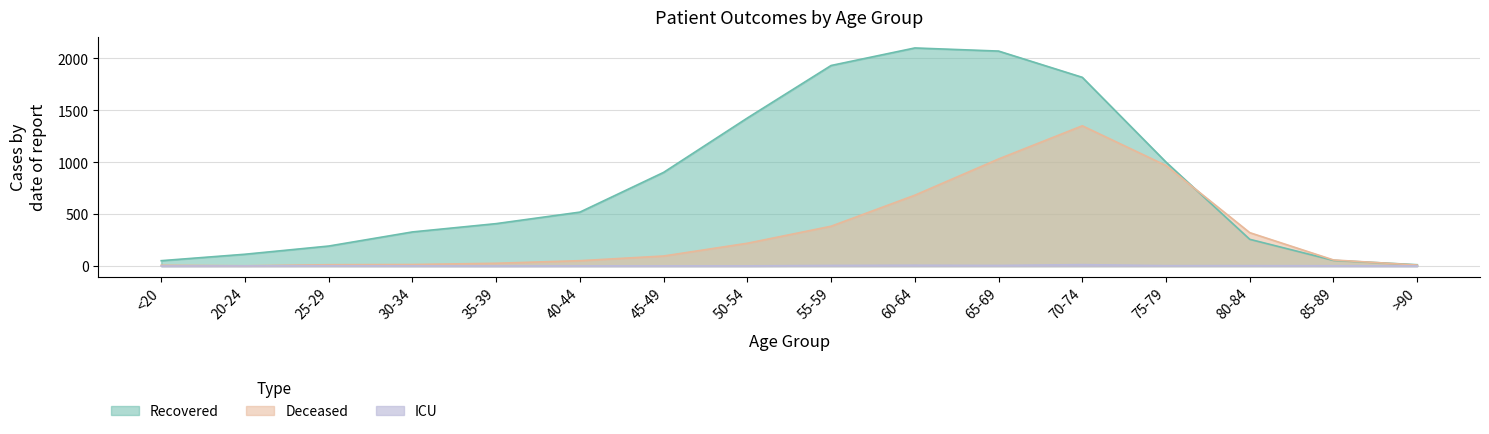

Reading left to right, list all the values displayed in this chart.

recovered_patients: 51	113	192	328	408	519	902	1426	1932	2101	2071	1818	1001	257	54	12
deceased_patients: 7	2	12	14	26	51	96	219	383	682	1031	1351	968	321	58	9
patients_in_icu: 0	1	2	1	0	1	1	1	5	7	5	13	3	3	2	0